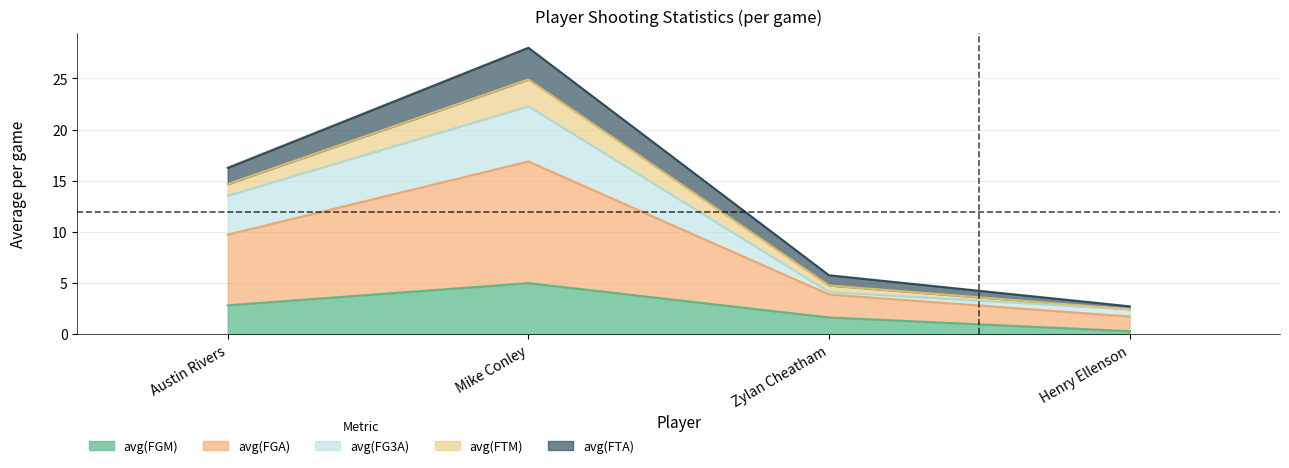

Where does the avg(FTM) series first go above 9?

Austin Rivers